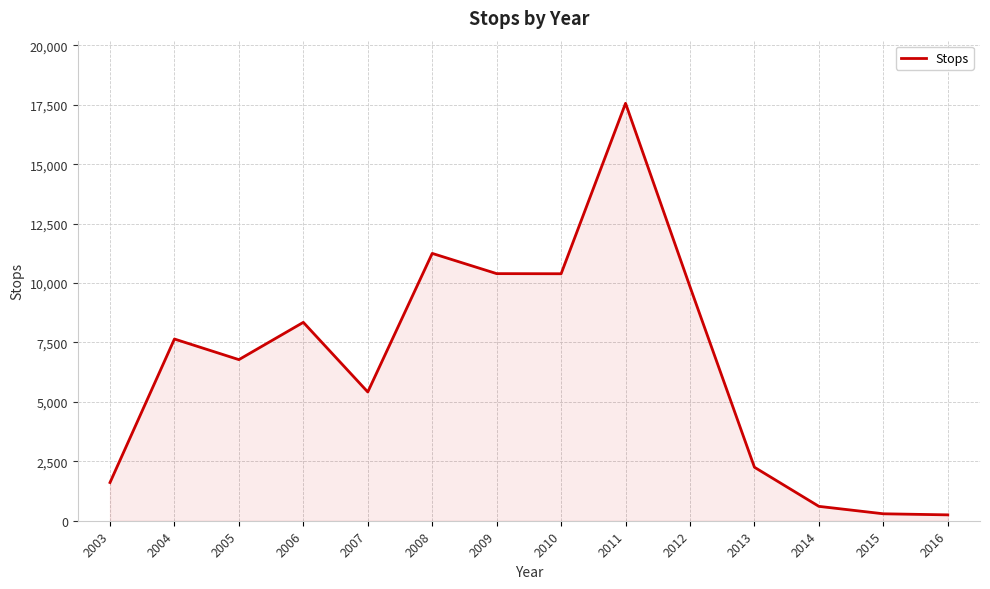

Approximately how many times larger is the value at 2005 compared to 2015?

23.2